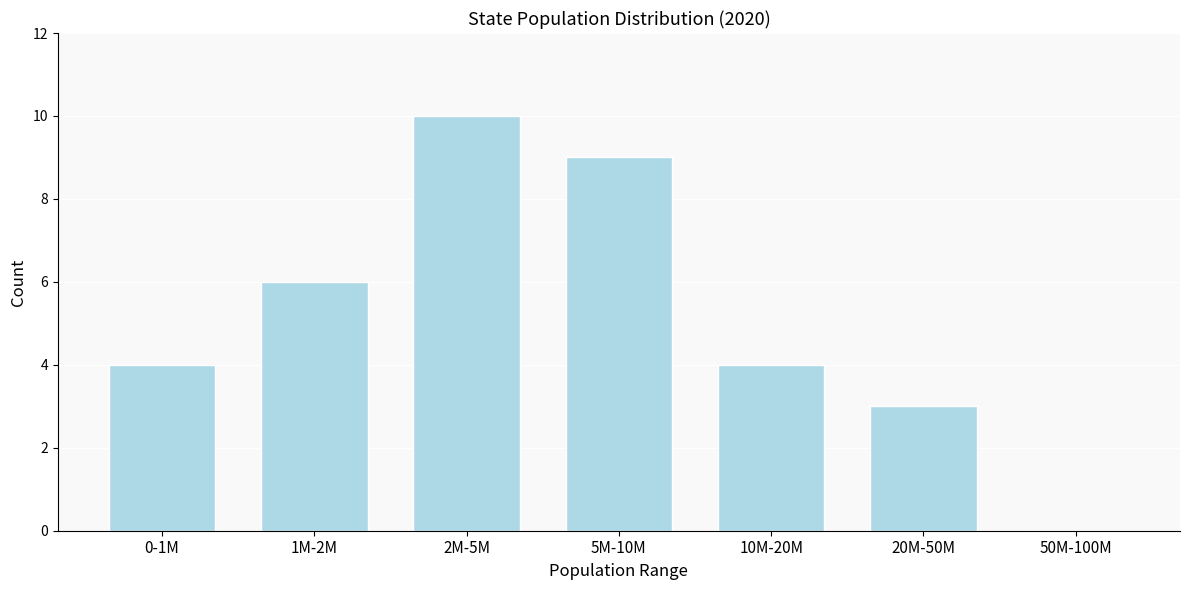

Reading left to right, what are all the values shown in this chart?

0-1M=4	1M-2M=6	2M-5M=10	5M-10M=9	10M-20M=4	20M-50M=3	50M-100M=0